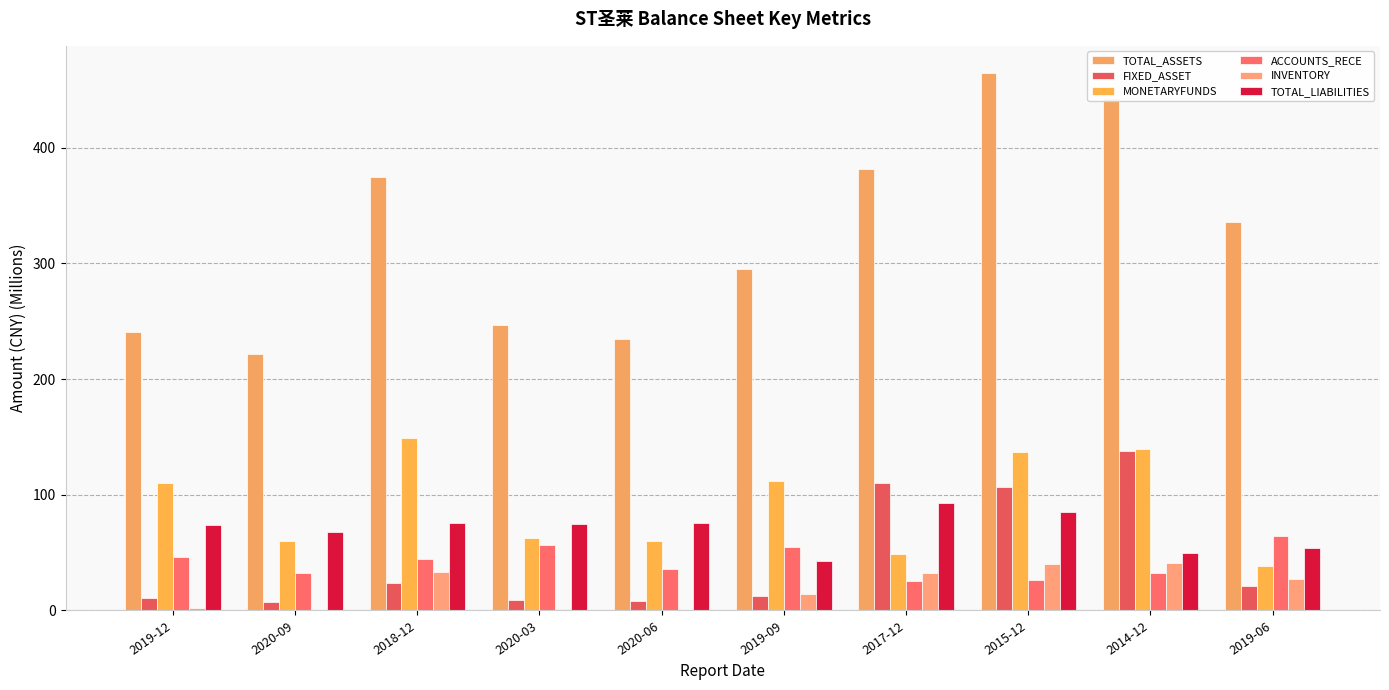

Are the bars horizontal?

No